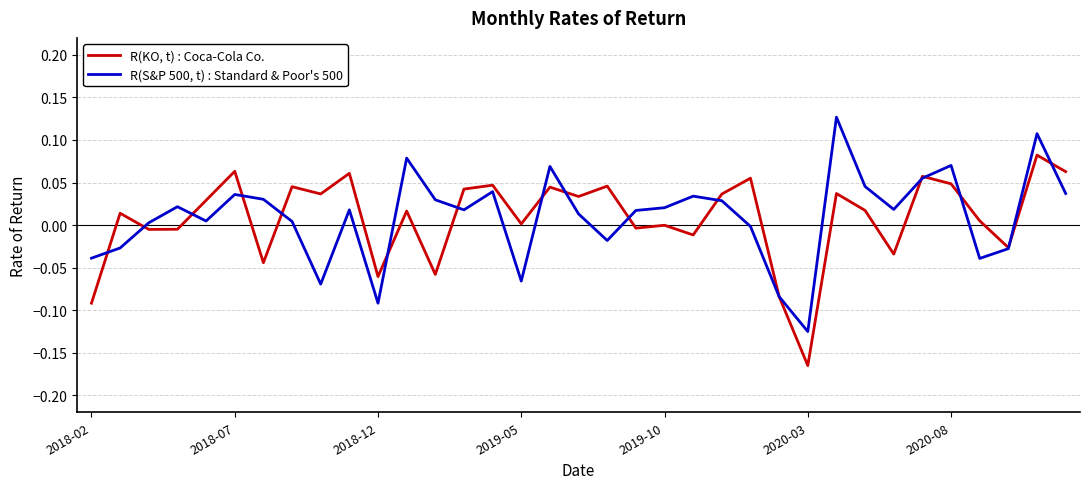

Rank the series by their average value, from lowest to highest.

R(KO, t) : Coca-Cola Co., R(S&P 500, t) : Standard & Poor's 500